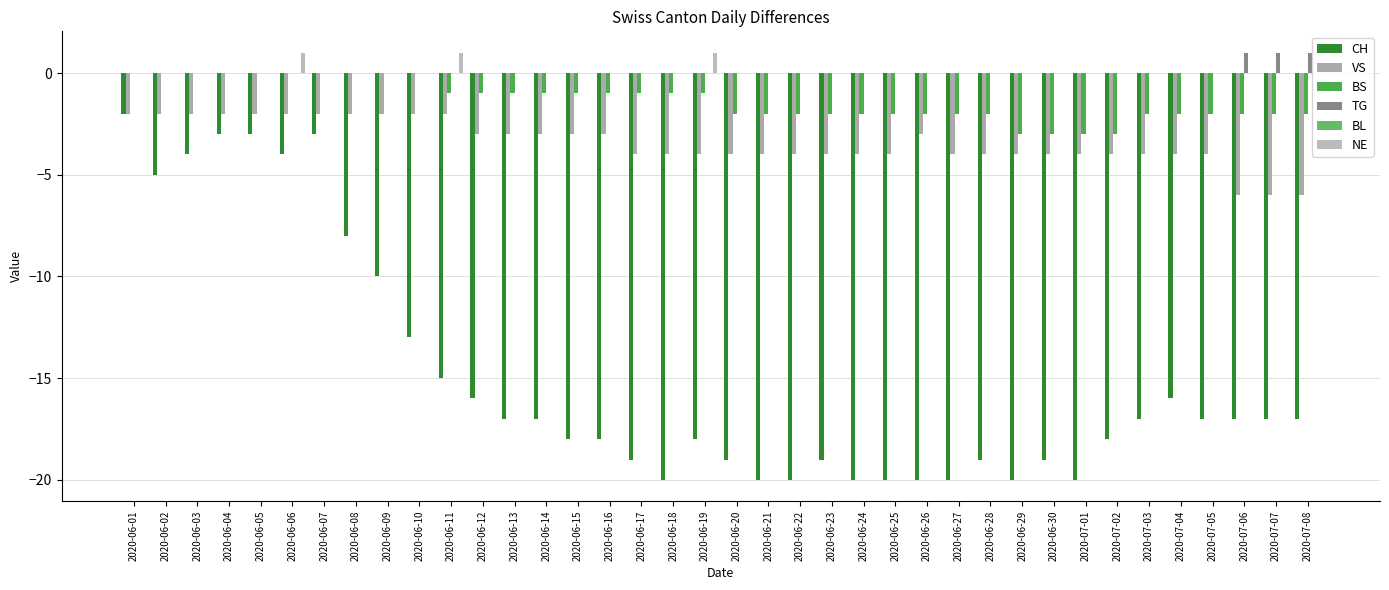

Reading right to left, what are all the values shown in this chart?

CH: 2020-07-08=-17	2020-07-07=-17	2020-07-06=-17	2020-07-05=-17	2020-07-04=-16	2020-07-03=-17	2020-07-02=-18	2020-07-01=-20	2020-06-30=-19	2020-06-29=-20	2020-06-28=-19	2020-06-27=-20	2020-06-26=-20	2020-06-25=-20	2020-06-24=-20	2020-06-23=-19	2020-06-22=-20	2020-06-21=-20	2020-06-20=-19	2020-06-19=-18	2020-06-18=-20	2020-06-17=-19	2020-06-16=-18	2020-06-15=-18	2020-06-14=-17	2020-06-13=-17	2020-06-12=-16	2020-06-11=-15	2020-06-10=-13	2020-06-09=-10	2020-06-08=-8	2020-06-07=-3	2020-06-06=-4	2020-06-05=-3	2020-06-04=-3	2020-06-03=-4	2020-06-02=-5	2020-06-01=-2
VS: 2020-07-08=-6	2020-07-07=-6	2020-07-06=-6	2020-07-05=-4	2020-07-04=-4	2020-07-03=-4	2020-07-02=-4	2020-07-01=-4	2020-06-30=-4	2020-06-29=-4	2020-06-28=-4	2020-06-27=-4	2020-06-26=-3	2020-06-25=-4	2020-06-24=-4	2020-06-23=-4	2020-06-22=-4	2020-06-21=-4	2020-06-20=-4	2020-06-19=-4	2020-06-18=-4	2020-06-17=-4	2020-06-16=-3	2020-06-15=-3	2020-06-14=-3	2020-06-13=-3	2020-06-12=-3	2020-06-11=-2	2020-06-10=-2	2020-06-09=-2	2020-06-08=-2	2020-06-07=-2	2020-06-06=-2	2020-06-05=-2	2020-06-04=-2	2020-06-03=-2	2020-06-02=-2	2020-06-01=-2
BS: 2020-07-08=-2	2020-07-07=-2	2020-07-06=-2	2020-07-05=-2	2020-07-04=-2	2020-07-03=-2	2020-07-02=-3	2020-07-01=-3	2020-06-30=-3	2020-06-29=-3	2020-06-28=-2	2020-06-27=-2	2020-06-26=-2	2020-06-25=-2	2020-06-24=-2	2020-06-23=-2	2020-06-22=-2	2020-06-21=-2	2020-06-20=-2	2020-06-19=-1	2020-06-18=-1	2020-06-17=-1	2020-06-16=-1	2020-06-15=-1	2020-06-14=-1	2020-06-13=-1	2020-06-12=-1	2020-06-11=-1	2020-06-10=0	2020-06-09=0	2020-06-08=0	2020-06-07=0	2020-06-06=0	2020-06-05=0	2020-06-04=0	2020-06-03=0	2020-06-02=0	2020-06-01=0
TG: 2020-07-08=1	2020-07-07=1	2020-07-06=1	2020-07-05=0	2020-07-04=0	2020-07-03=0	2020-07-02=0	2020-07-01=0	2020-06-30=0	2020-06-29=0	2020-06-28=0	2020-06-27=0	2020-06-26=0	2020-06-25=0	2020-06-24=0	2020-06-23=0	2020-06-22=0	2020-06-21=0	2020-06-20=0	2020-06-19=0	2020-06-18=0	2020-06-17=0	2020-06-16=0	2020-06-15=0	2020-06-14=0	2020-06-13=0	2020-06-12=0	2020-06-11=0	2020-06-10=0	2020-06-09=0	2020-06-08=0	2020-06-07=0	2020-06-06=0	2020-06-05=0	2020-06-04=0	2020-06-03=0	2020-06-02=0	2020-06-01=0
BL: 2020-07-08=0	2020-07-07=0	2020-07-06=0	2020-07-05=0	2020-07-04=0	2020-07-03=0	2020-07-02=0	2020-07-01=0	2020-06-30=0	2020-06-29=0	2020-06-28=0	2020-06-27=0	2020-06-26=0	2020-06-25=0	2020-06-24=0	2020-06-23=0	2020-06-22=0	2020-06-21=0	2020-06-20=0	2020-06-19=0	2020-06-18=0	2020-06-17=0	2020-06-16=0	2020-06-15=0	2020-06-14=0	2020-06-13=0	2020-06-12=0	2020-06-11=0	2020-06-10=0	2020-06-09=0	2020-06-08=0	2020-06-07=0	2020-06-06=0	2020-06-05=0	2020-06-04=0	2020-06-03=0	2020-06-02=0	2020-06-01=0
NE: 2020-07-08=0	2020-07-07=0	2020-07-06=0	2020-07-05=0	2020-07-04=0	2020-07-03=0	2020-07-02=0	2020-07-01=0	2020-06-30=0	2020-06-29=0	2020-06-28=0	2020-06-27=0	2020-06-26=0	2020-06-25=0	2020-06-24=0	2020-06-23=0	2020-06-22=0	2020-06-21=0	2020-06-20=0	2020-06-19=1	2020-06-18=0	2020-06-17=0	2020-06-16=0	2020-06-15=0	2020-06-14=0	2020-06-13=0	2020-06-12=0	2020-06-11=1	2020-06-10=0	2020-06-09=0	2020-06-08=0	2020-06-07=0	2020-06-06=1	2020-06-05=0	2020-06-04=0	2020-06-03=0	2020-06-02=0	2020-06-01=0